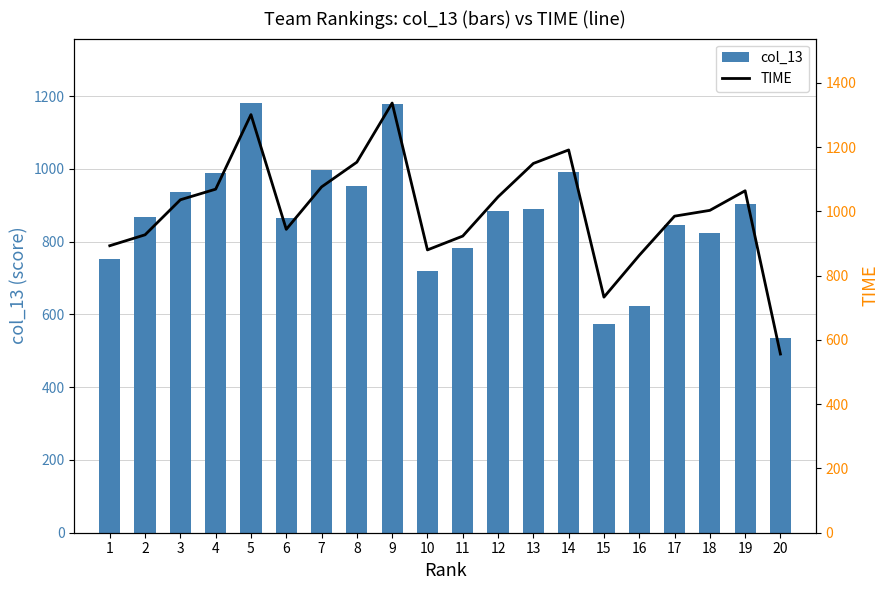

What is the value of the TIME bar at the 17th from the left?

985